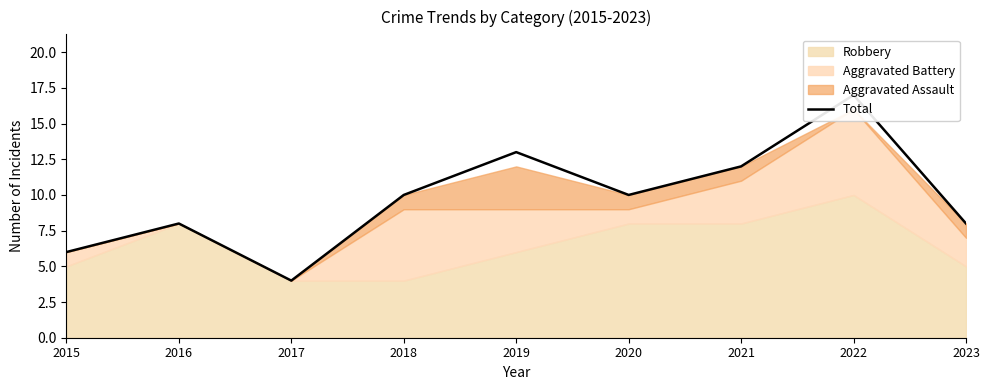

Where is the first local minimum?

2017